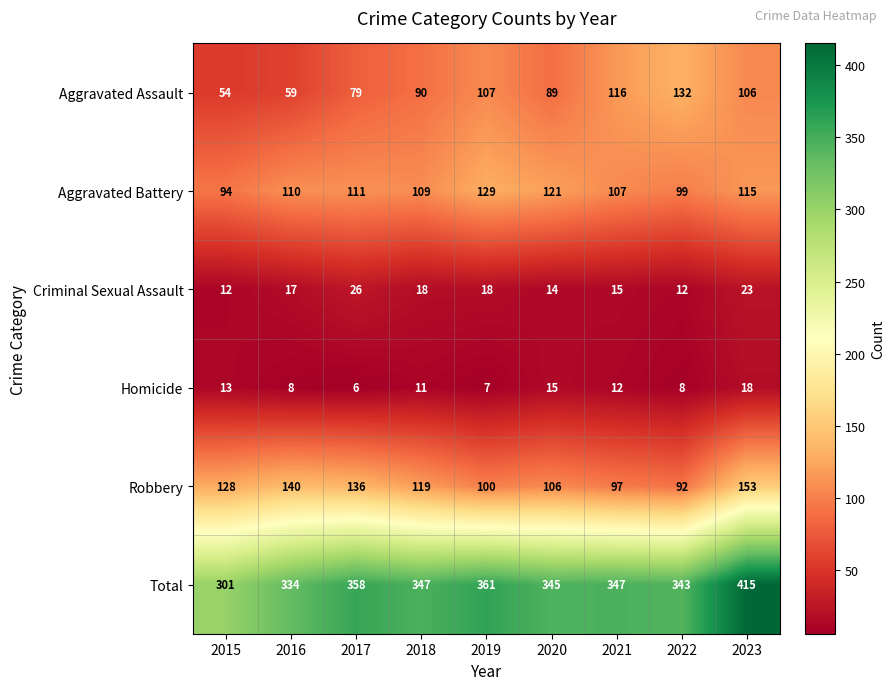

Which series has the widest spread of values?

Total